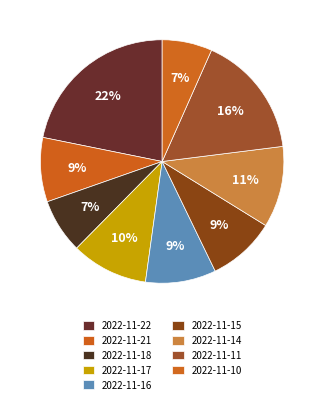

What percentage is the 2022-11-11 slice, to the nearest percent?

16%